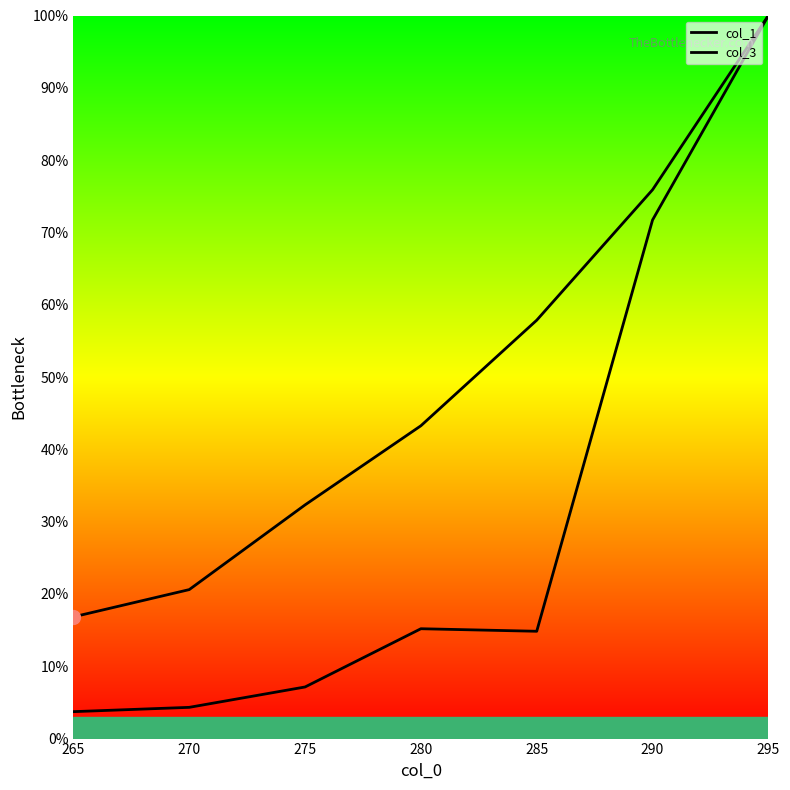

Between 275 and 290, which is larger?

290